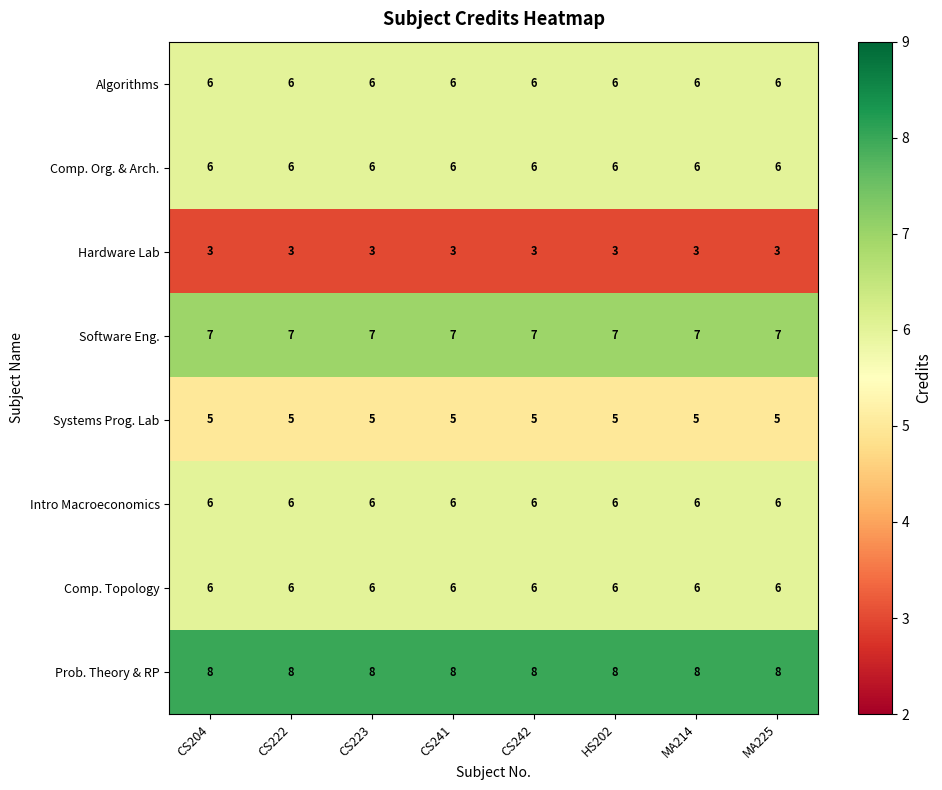

What is the sum of all Software Eng. values?

56